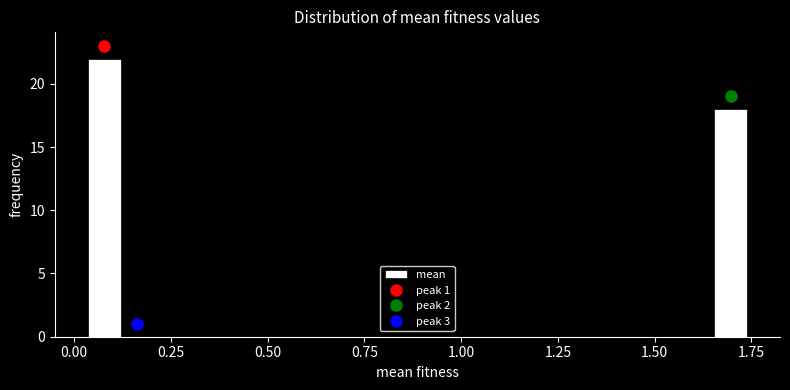

Around what value on the x-axis is the tallest bar? Give the approximate position of its centre, as read against the axis.

0.10